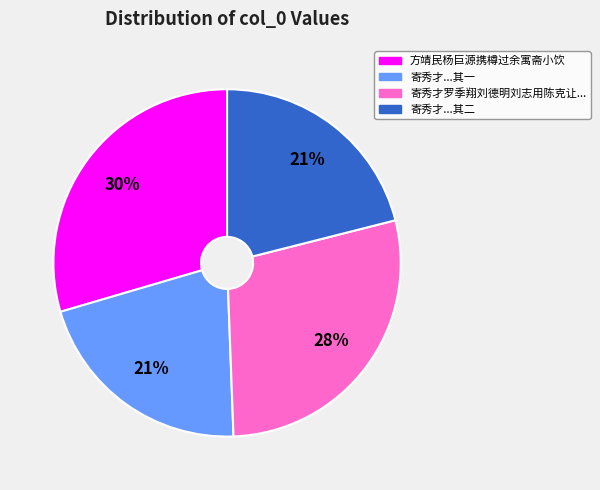

Is there a majority slice in this chart?

No